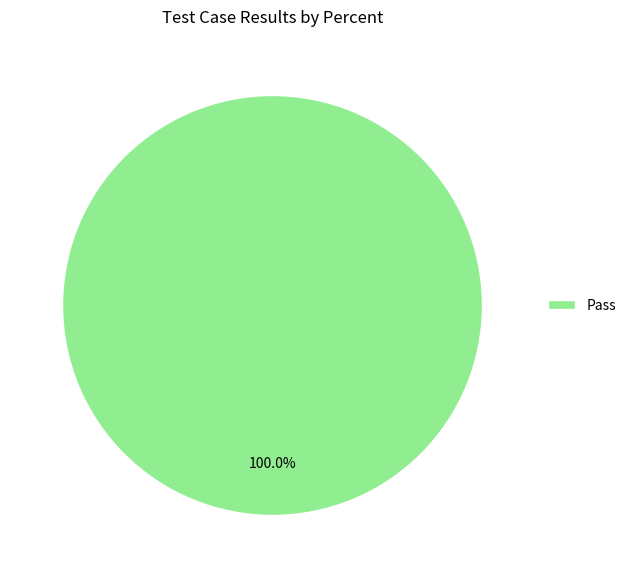

How many segments does this pie chart have?

1